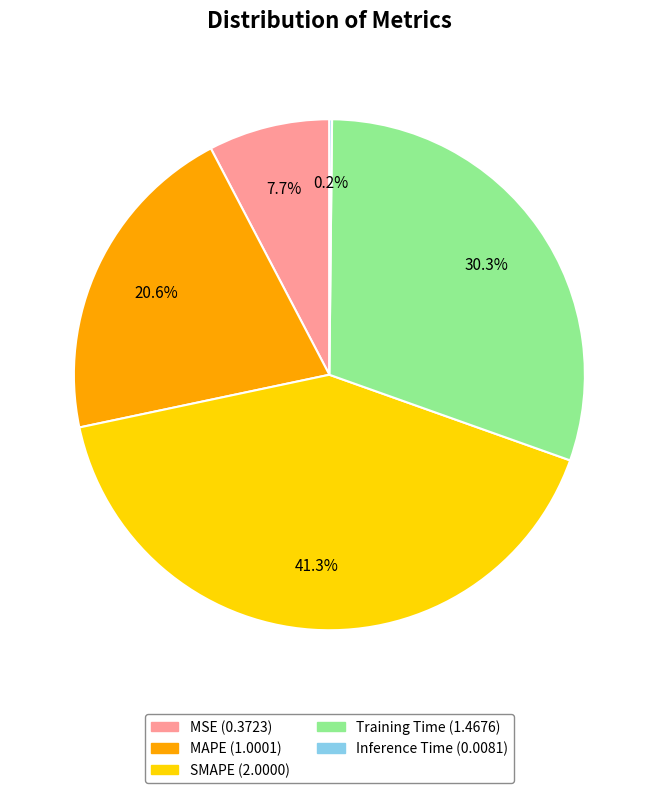

What percentage do MSE and MAPE together represent?

28.3%